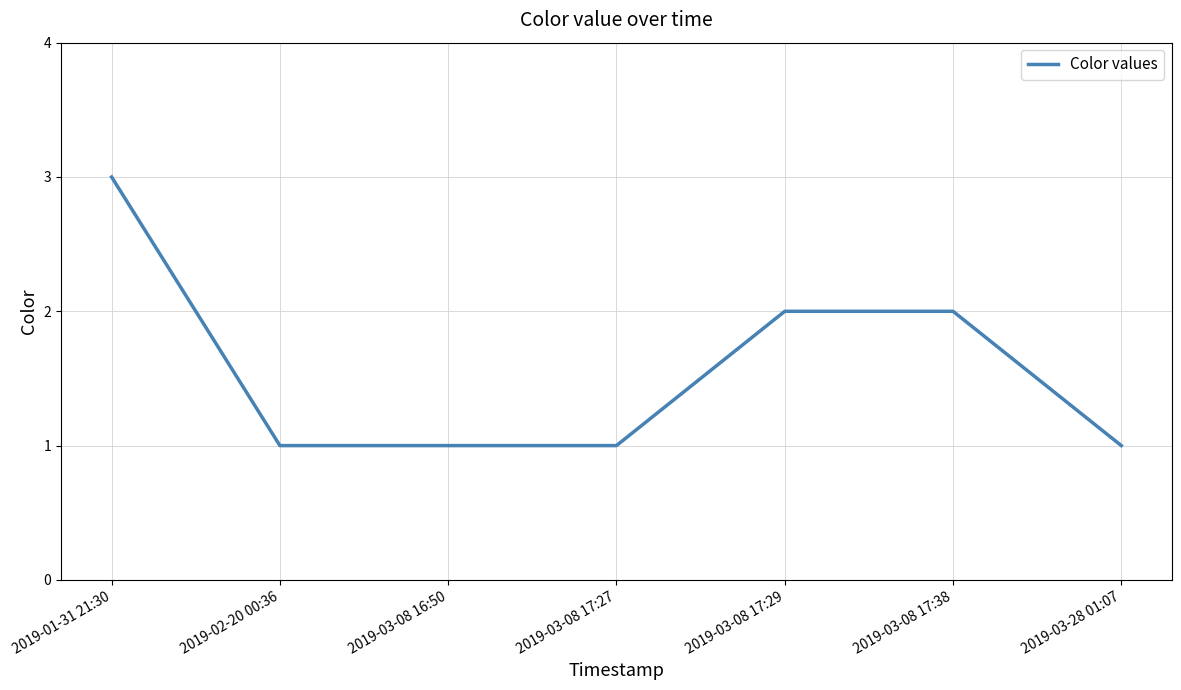

How many lines are shown in the chart?

1